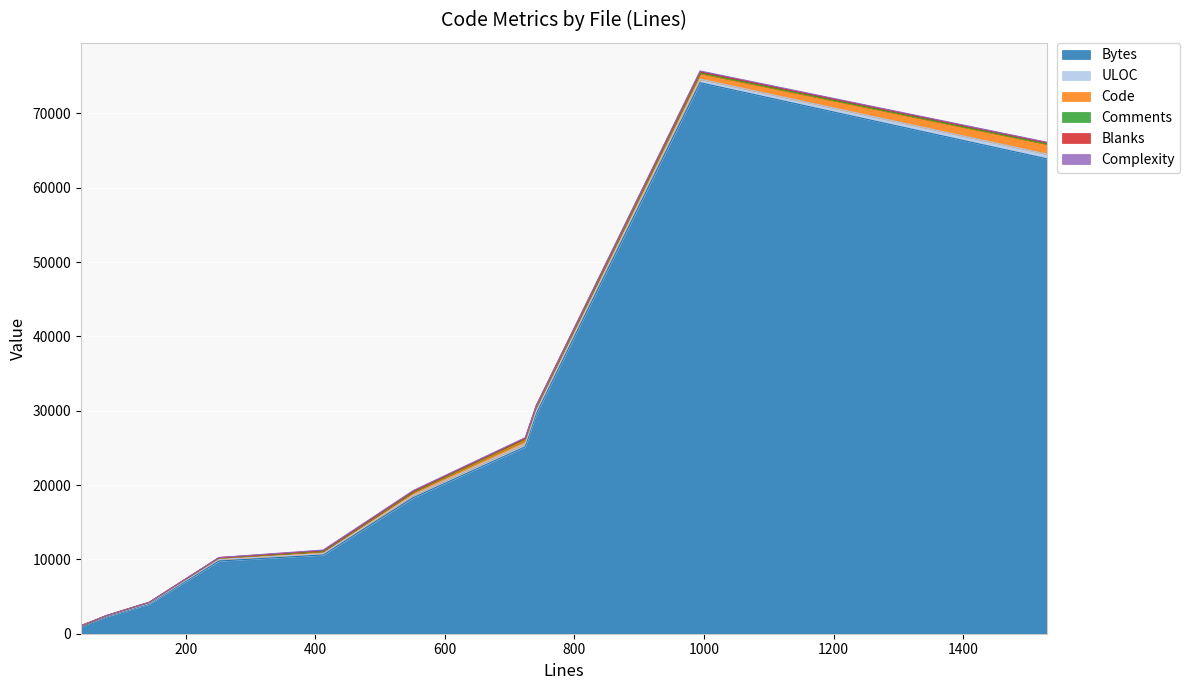

Is it true that Comments equals 1 at 77?

True